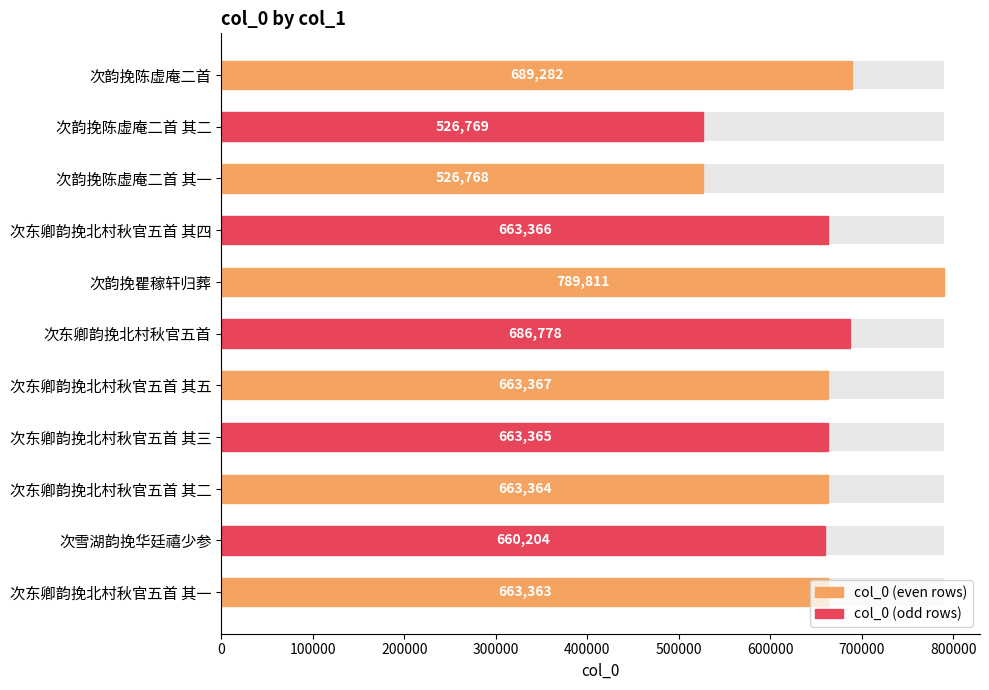

Count the number of categories in the chart.

11